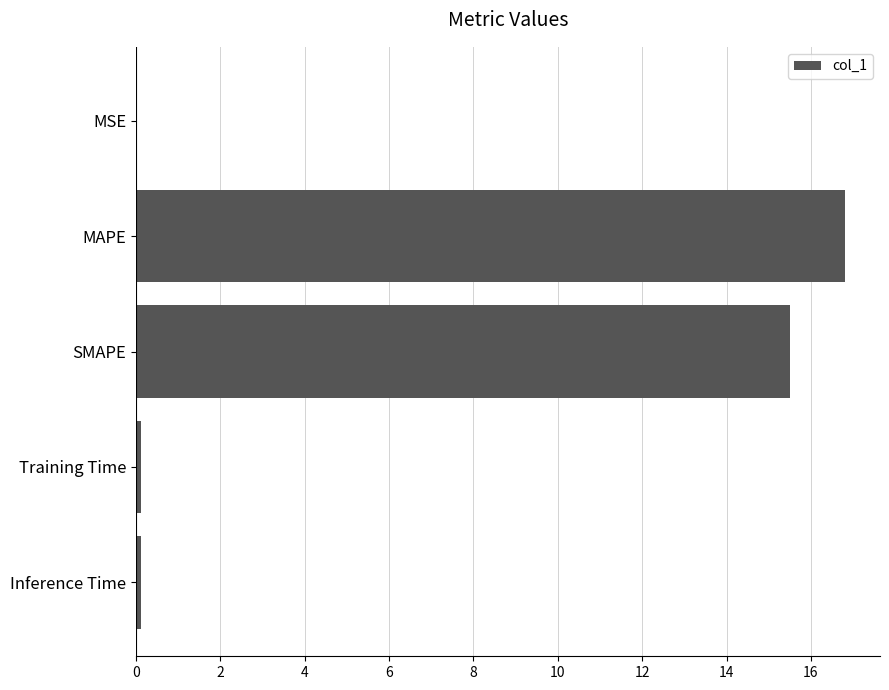

Are the bars grouped side by side (vs. stacked)?

No